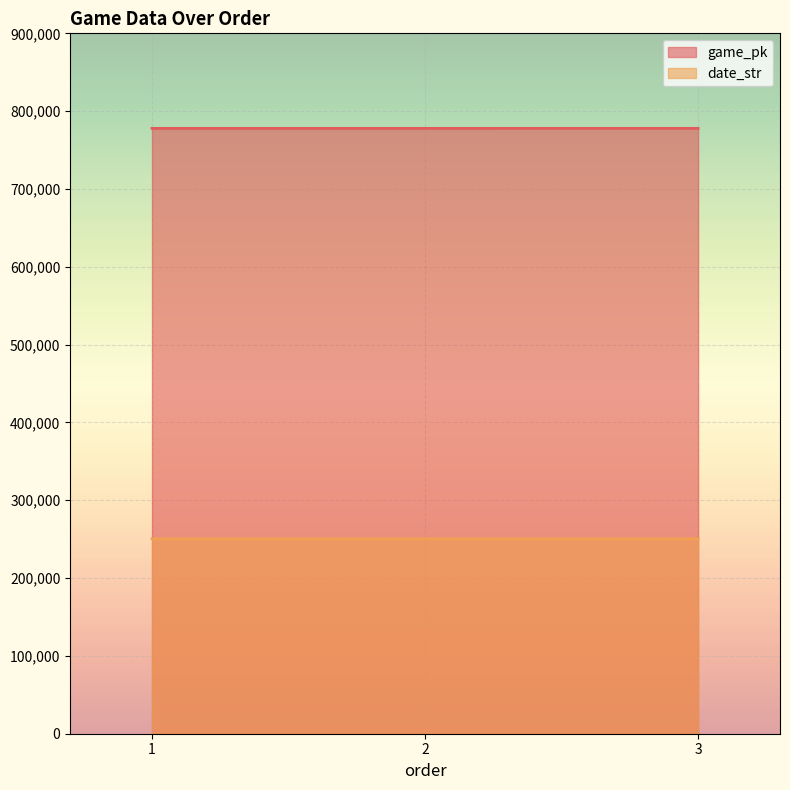

Rank the series by their average value, from lowest to highest.

date_str, game_pk